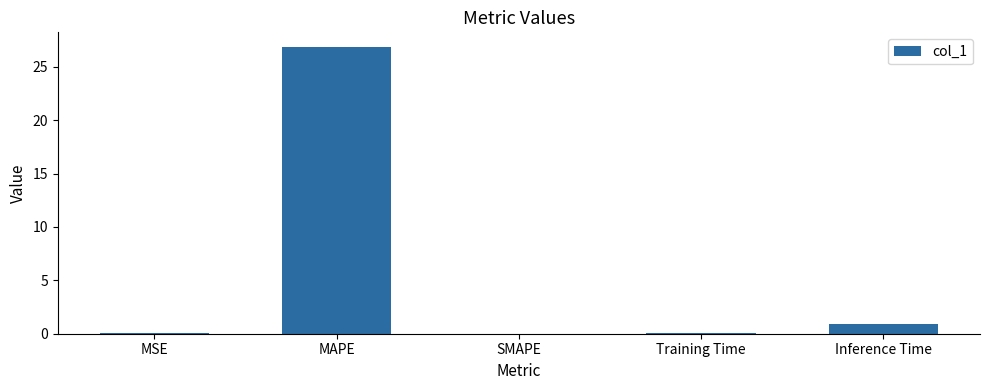

At which label is the value closest to 13?

Inference Time